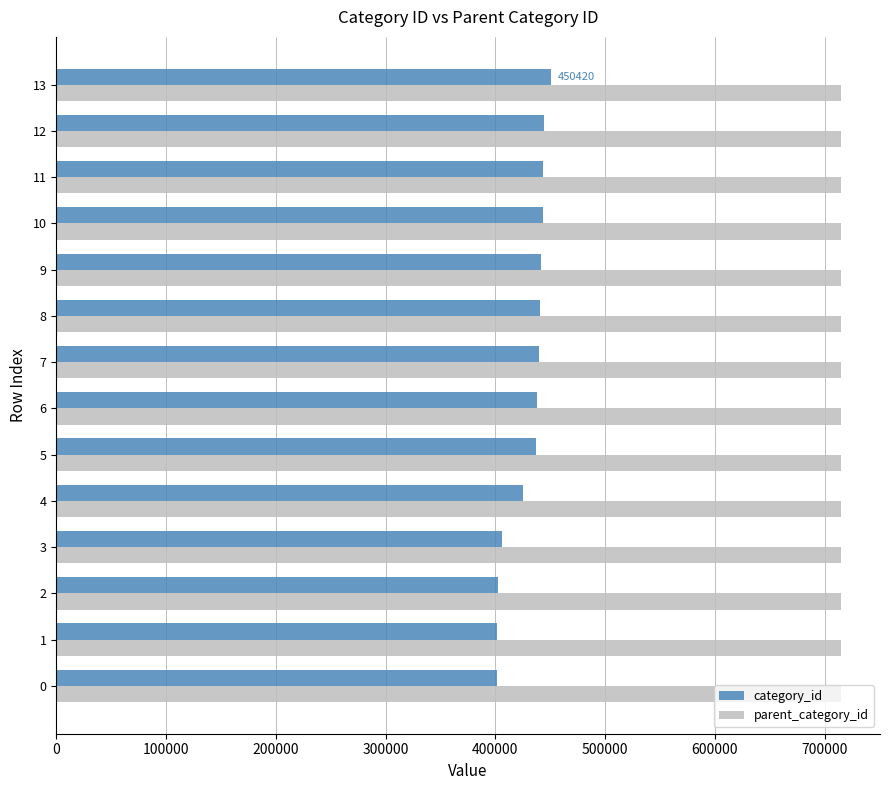

What is the difference between the maximum and second lowest values in the category_id series?

48736